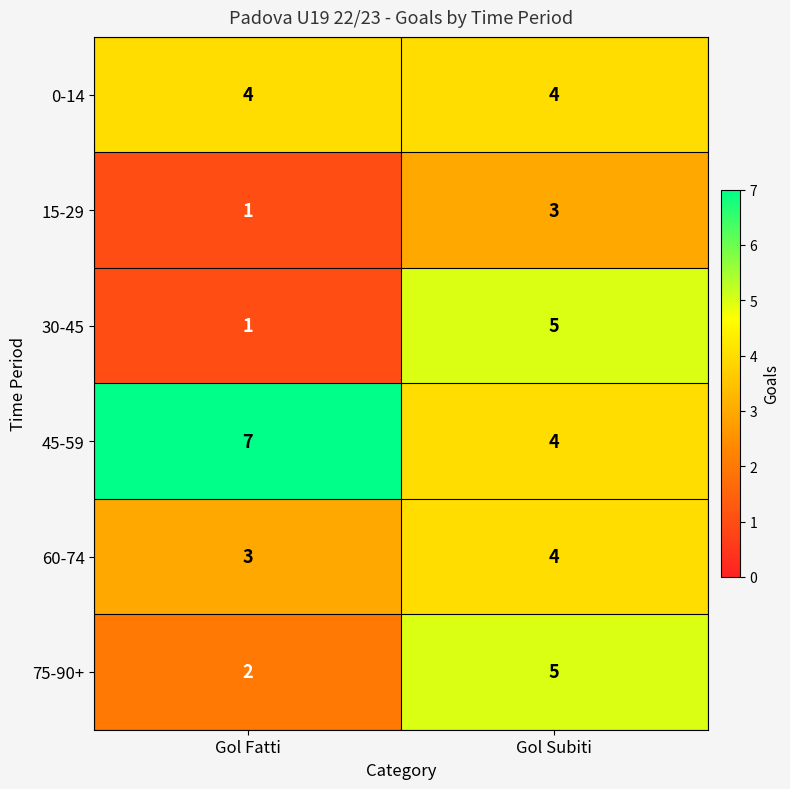

Which series has the widest spread of values?

30-45